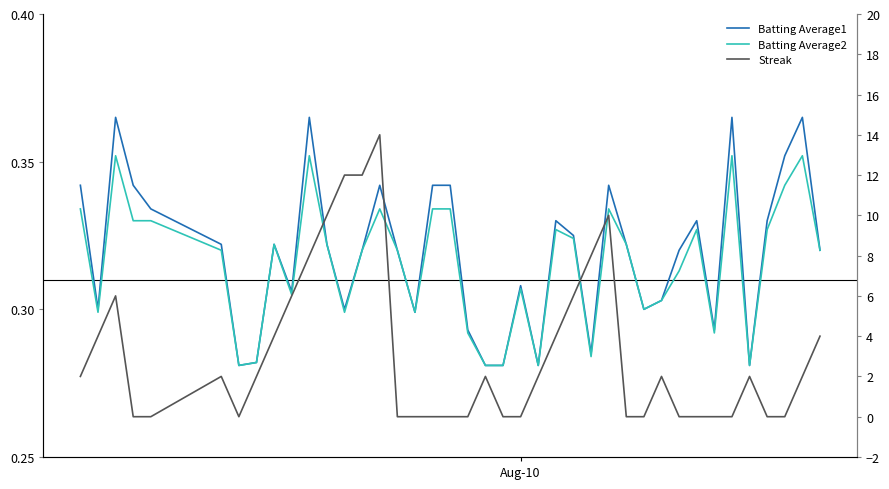

In Batting Average1, how many points are lower than both neighbors (excluding endpoints)?

10